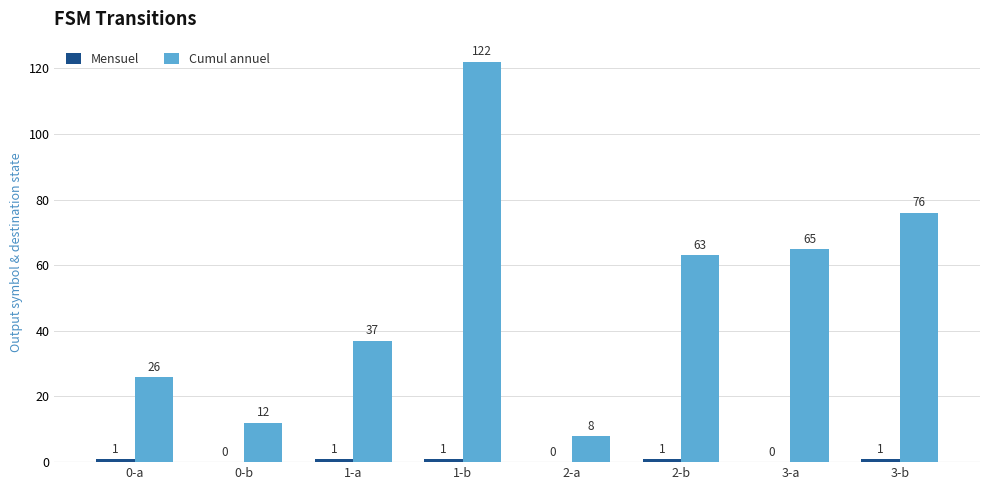

What is the total value across all series at 3-b?

77